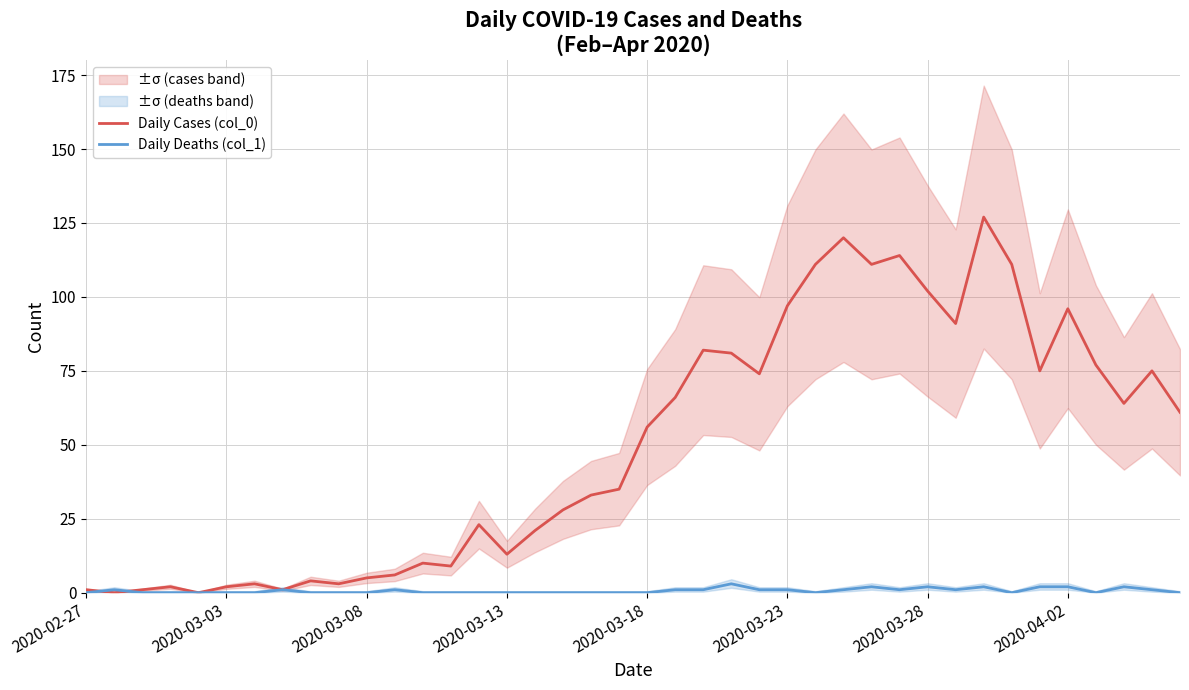

Is it true that Daily Cases (col_0) equals 102 at 2020-03-28?

True